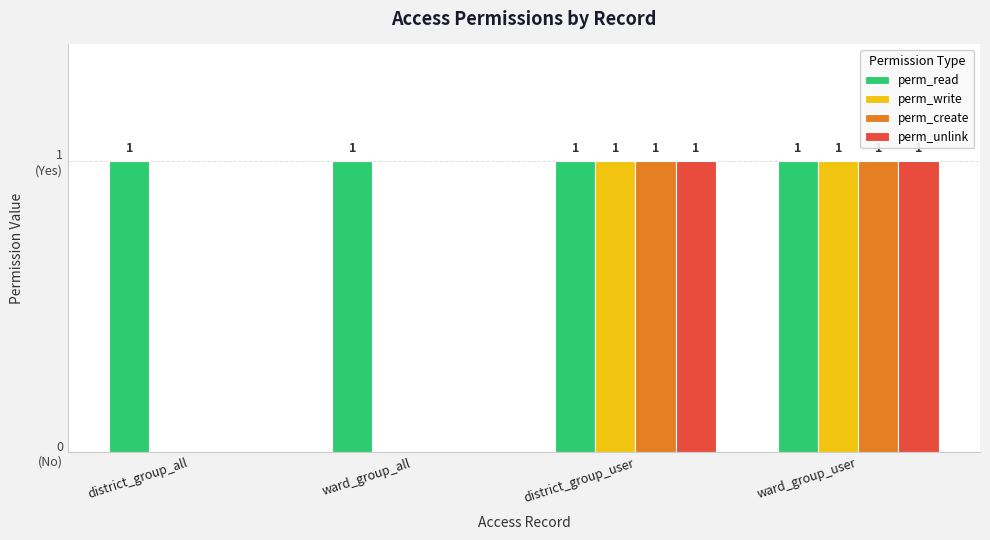

Rank the series by their maximum value, from highest to lowest.

perm_read, perm_write, perm_create, perm_unlink